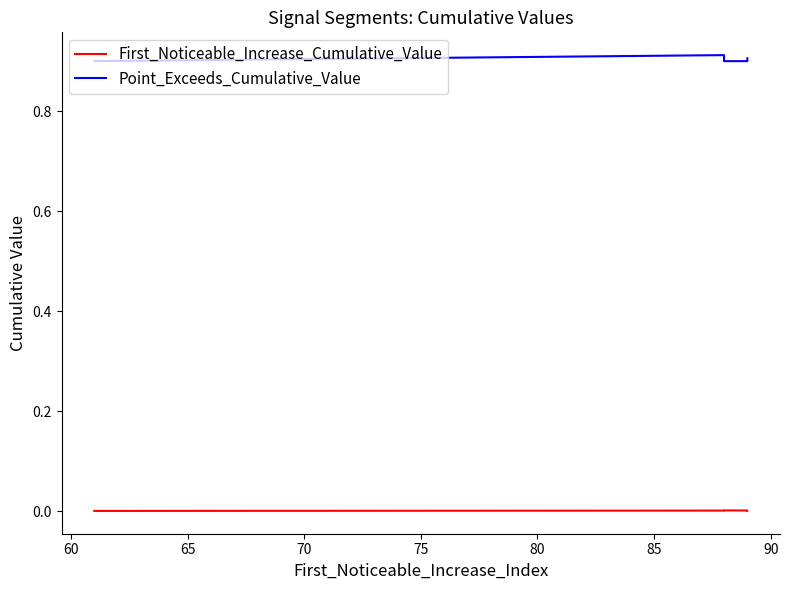

What are all the series names shown in the legend?

First_Noticeable_Increase_Cumulative_Value, Point_Exceeds_Cumulative_Value